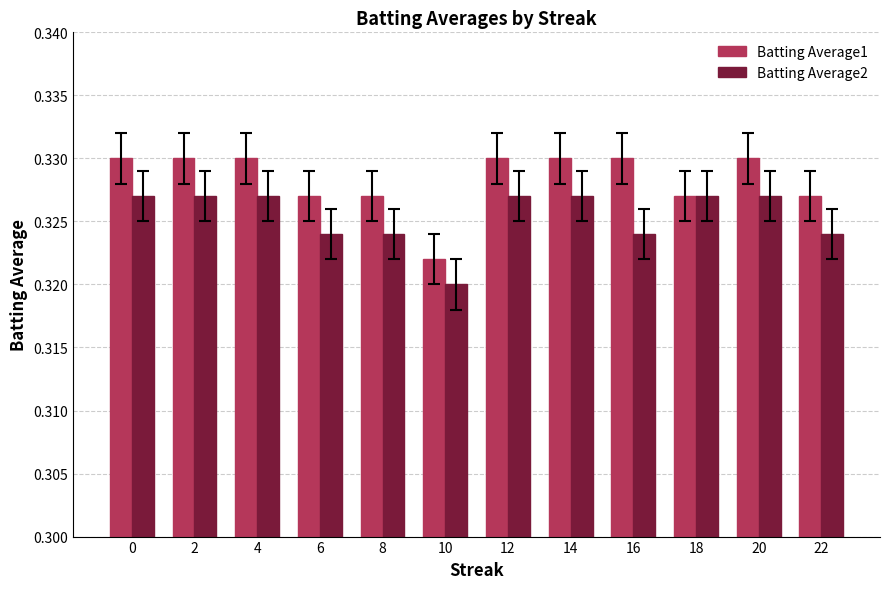

The value of Batting Average2 at 20 is 0.1. True or false?

False